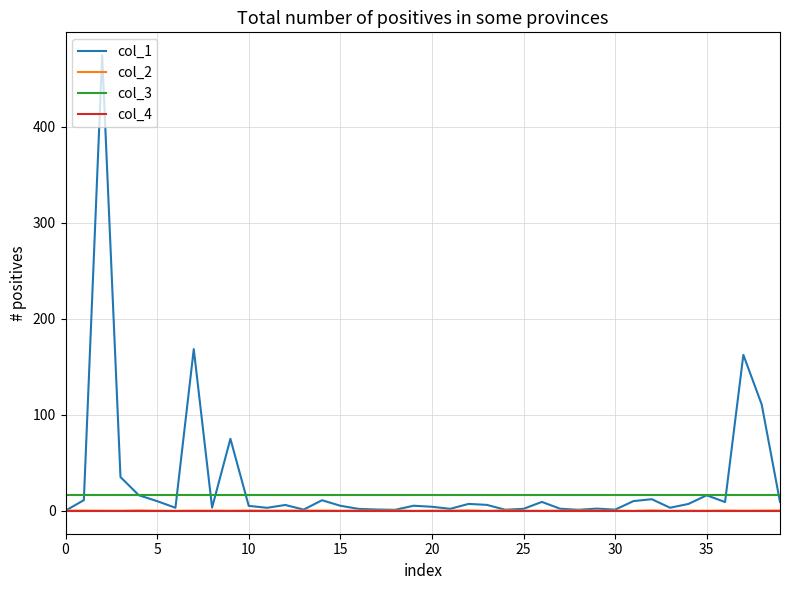

What is the maximum value shown in the chart?

474.7